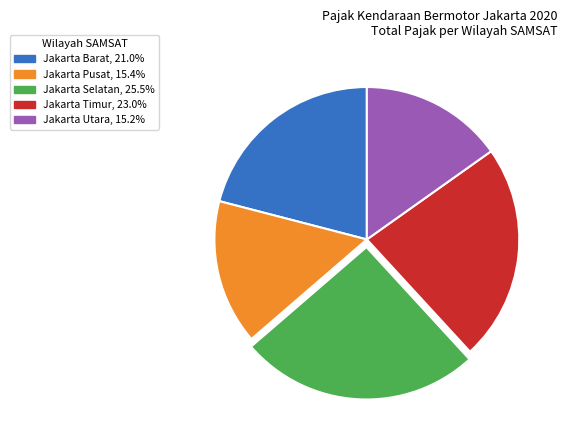

Which slice is the largest?

Jakarta Selatan